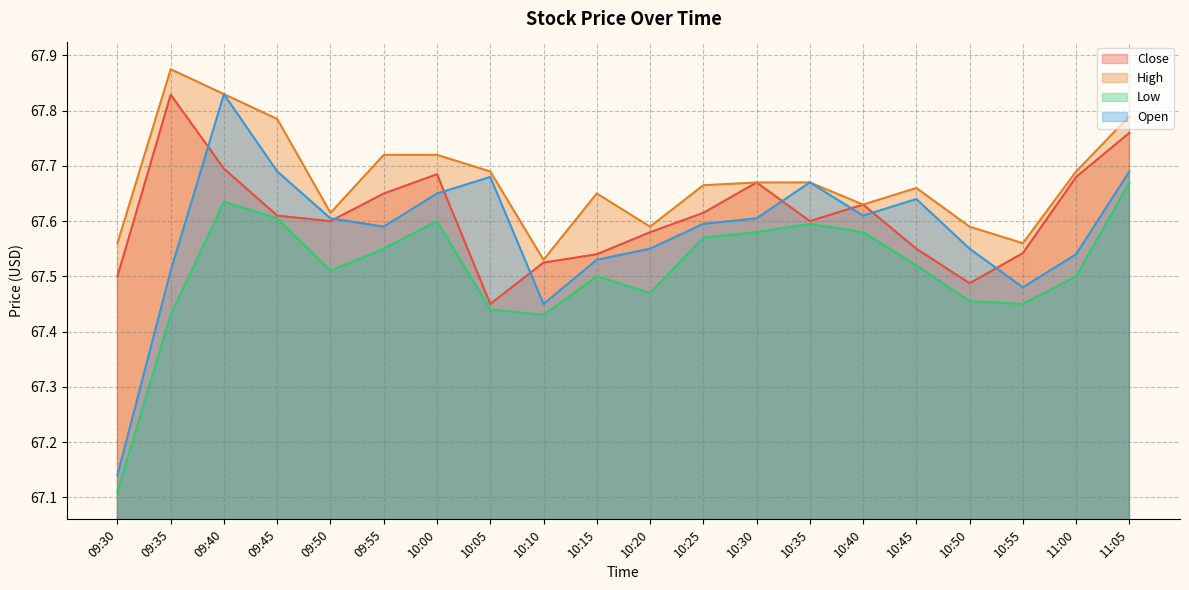

How many lines are shown in the chart?

4